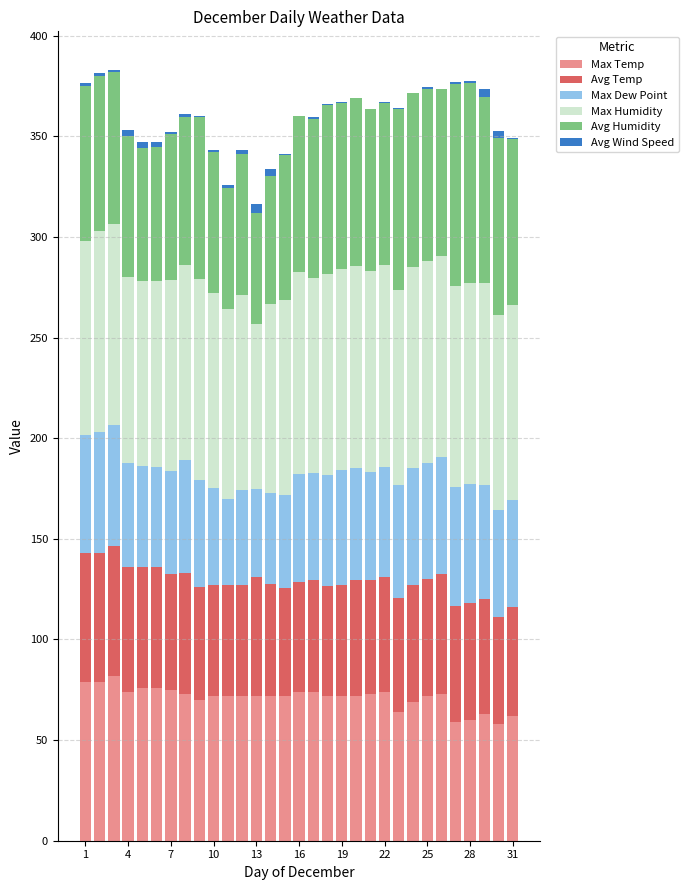

What is the highest value of the Max Temp series?

82.0